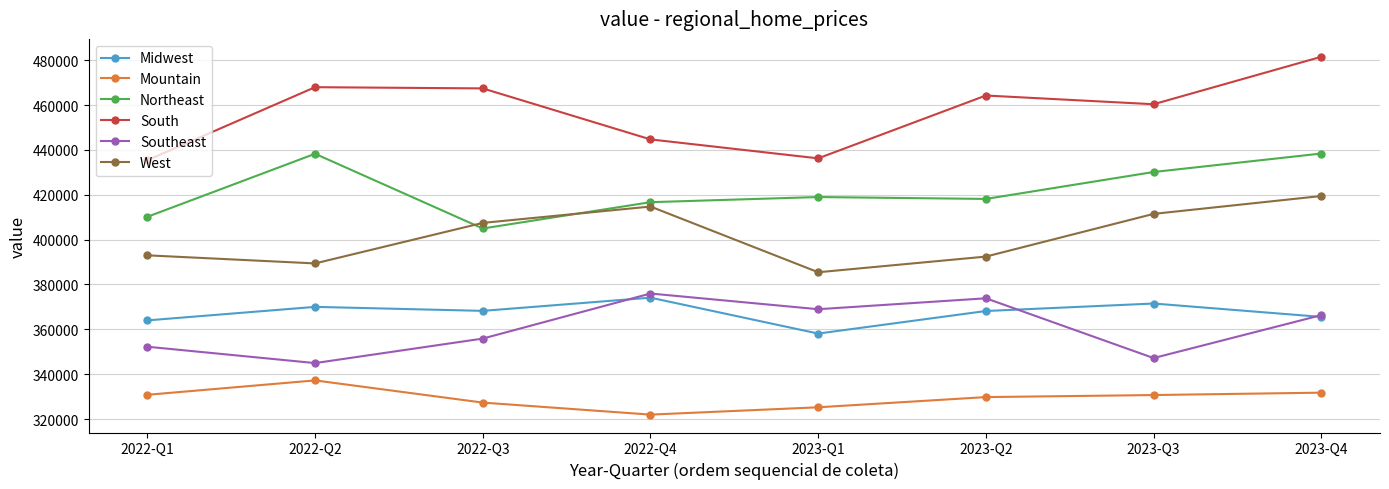

Where is the first local maximum for Southeast?

2022-Q4